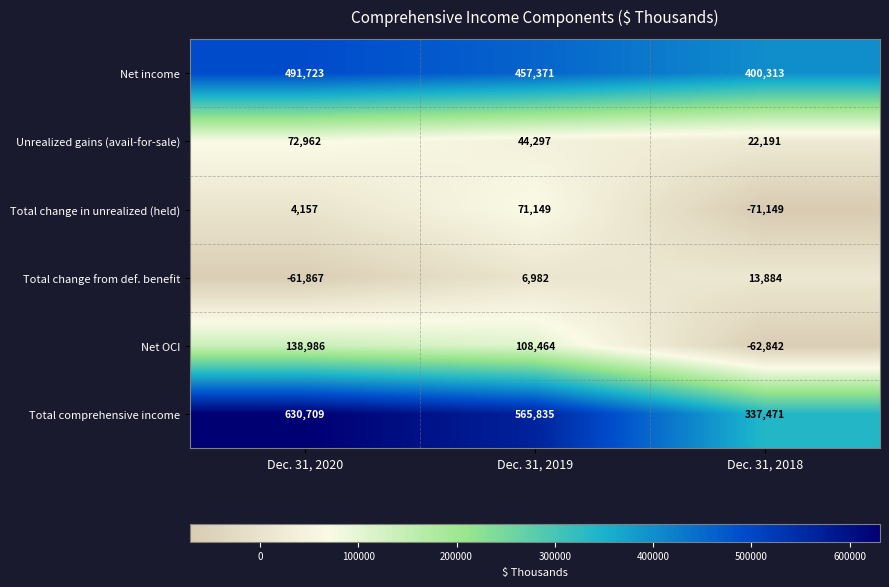

The value of Unrealized gains (avail-for-sale) at Dec. 31, 2018 is 5654. True or false?

False